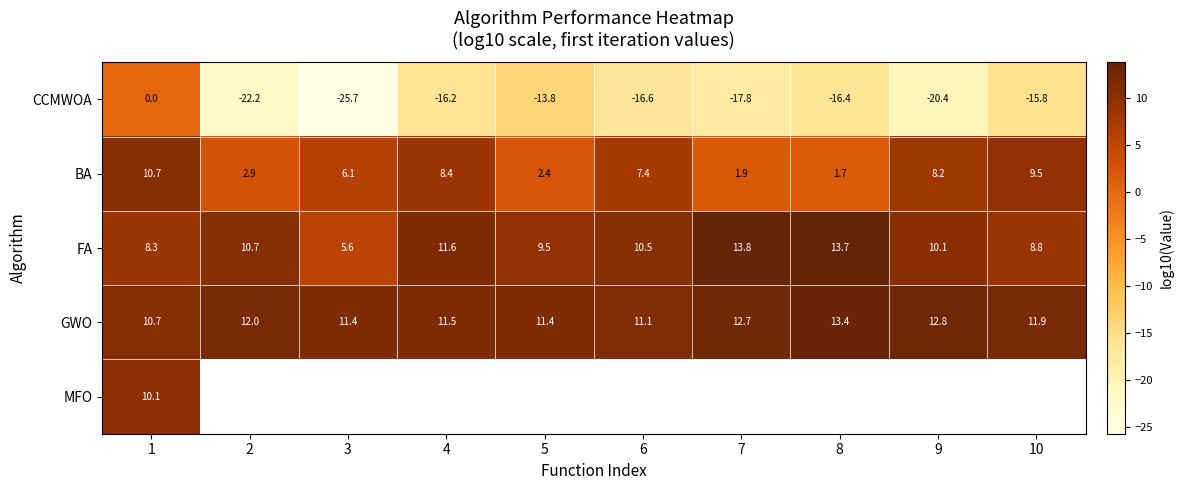

Count the number of data series in this chart.

5